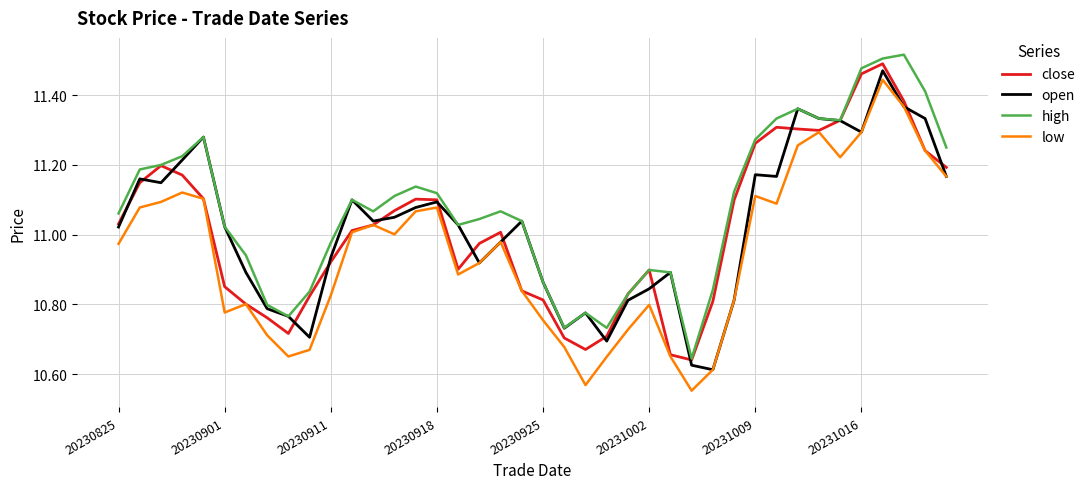

Which series has the largest range (max minus min)?

low